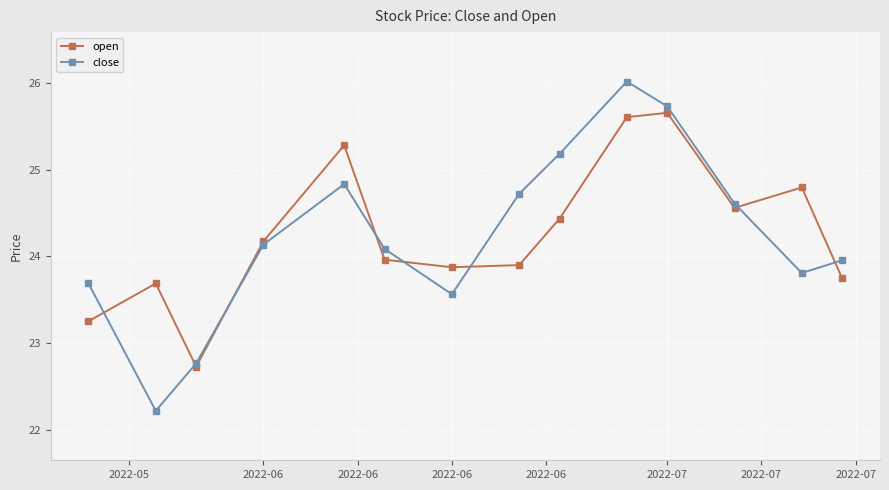

Rank the series by their maximum value, from lowest to highest.

open, close